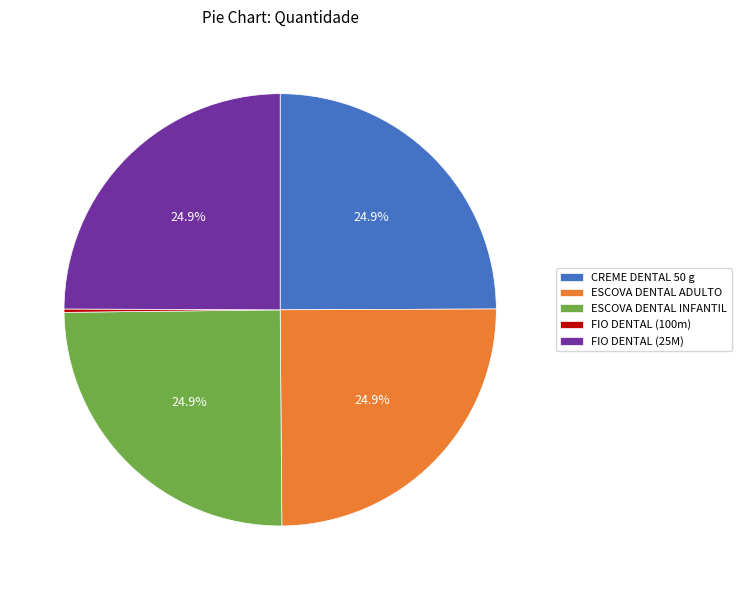

Is there any slice that represents more than half of the pie?

No